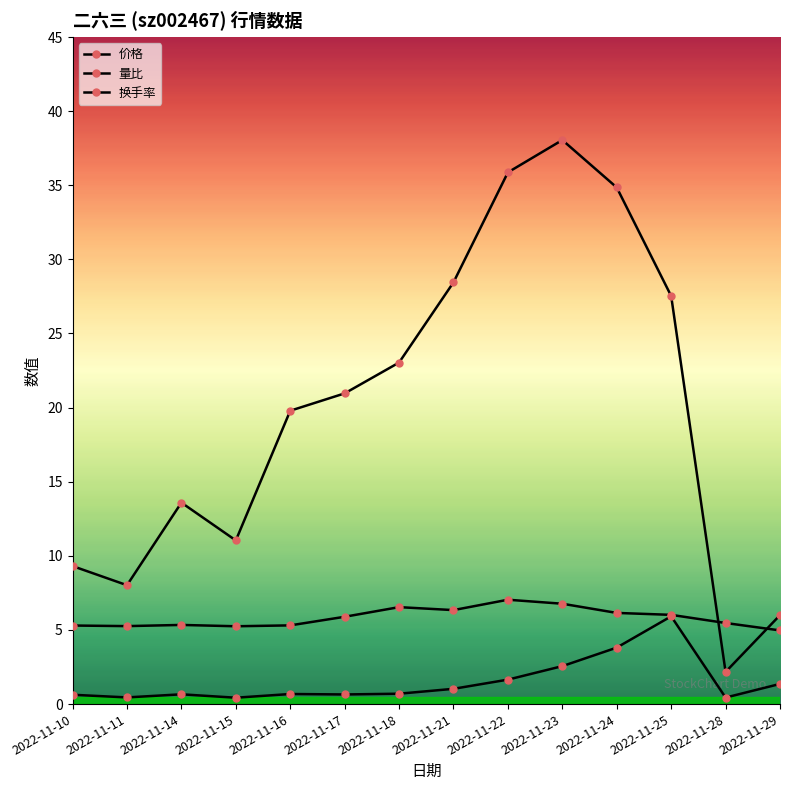

Does the chart have visible grid lines?

No